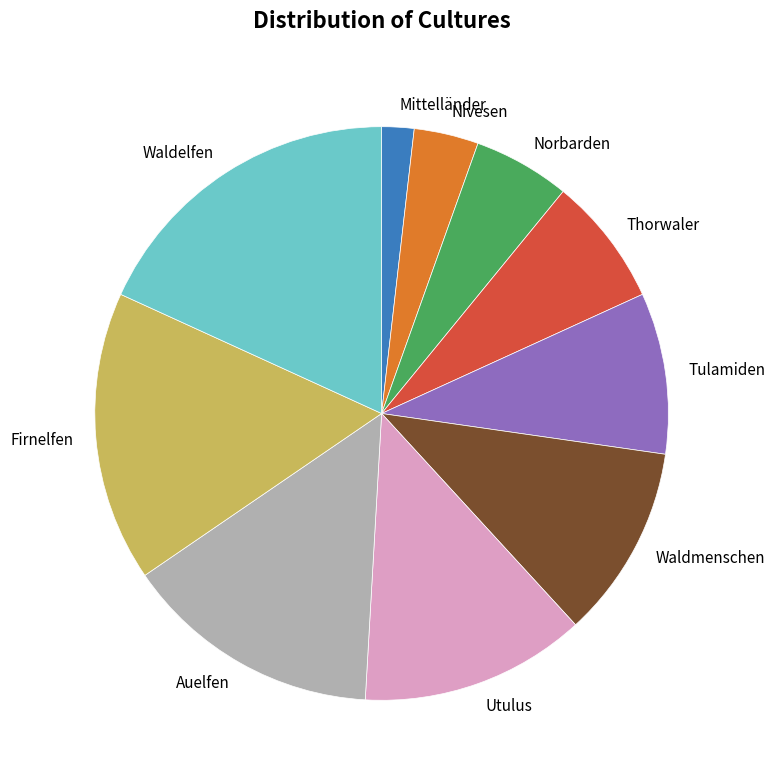

Between Thorwaler and Utulus, which is larger?

Utulus